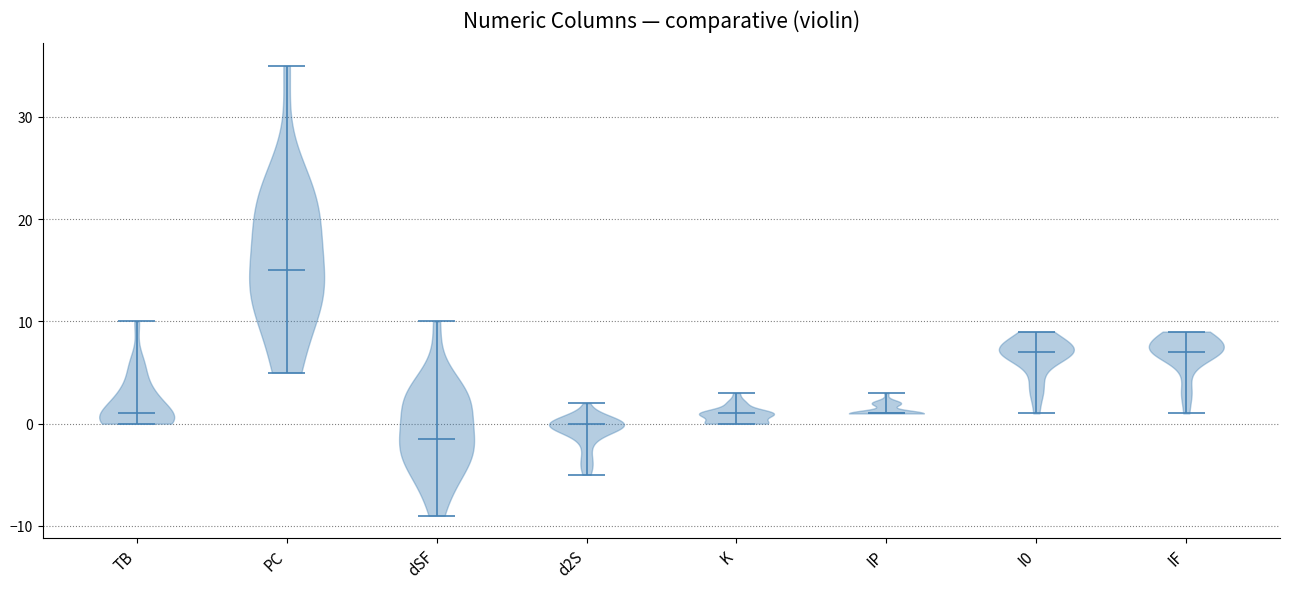

Reading left to right, read every violin against the y-axis: where its median line is, and the lowest and highest points it reaches. The values are not printed on the chart, so give them approximately, as read against the axis.

TB: median line 1, lowest point 0, highest point 10
PC: median line 15, lowest point 5, highest point 35
dSF: median line -1, lowest point -9, highest point 10
d2S: median line 0, lowest point -5, highest point 2
K: median line 1, lowest point 0, highest point 3
IP: median line 1, lowest point 1, highest point 3
I0: median line 7, lowest point 1, highest point 9
IF: median line 7, lowest point 1, highest point 9